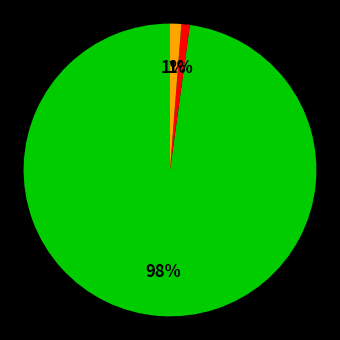

To the nearest percent, what is the difference between the largest and smallest slice percentages?

97%